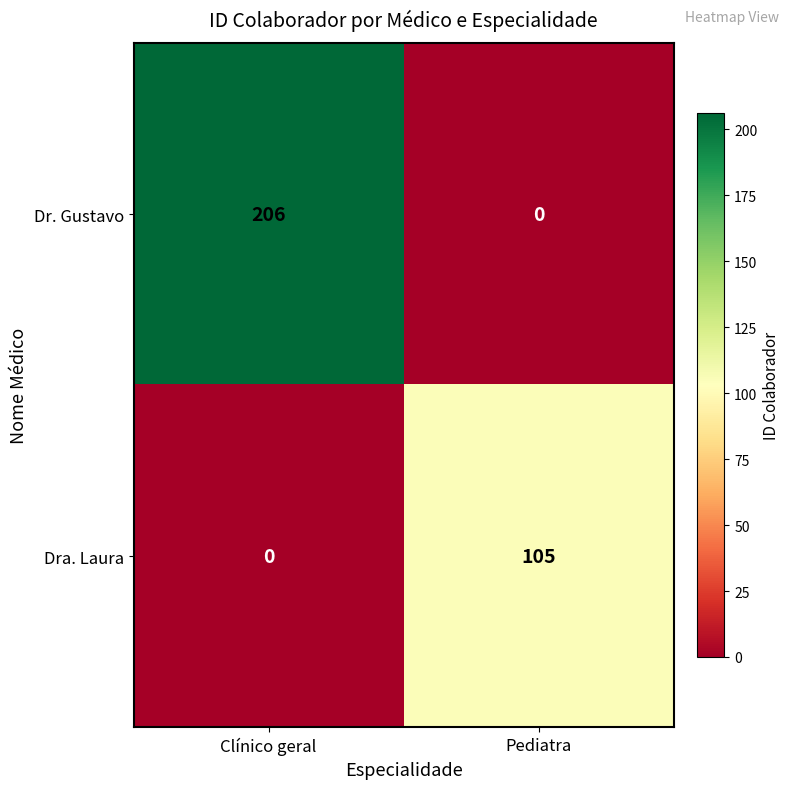

Reading left to right, transcribe all the data shown in this chart.

Dr. Gustavo: Clínico geral=206	Pediatra=0
Dra. Laura: Clínico geral=0	Pediatra=105